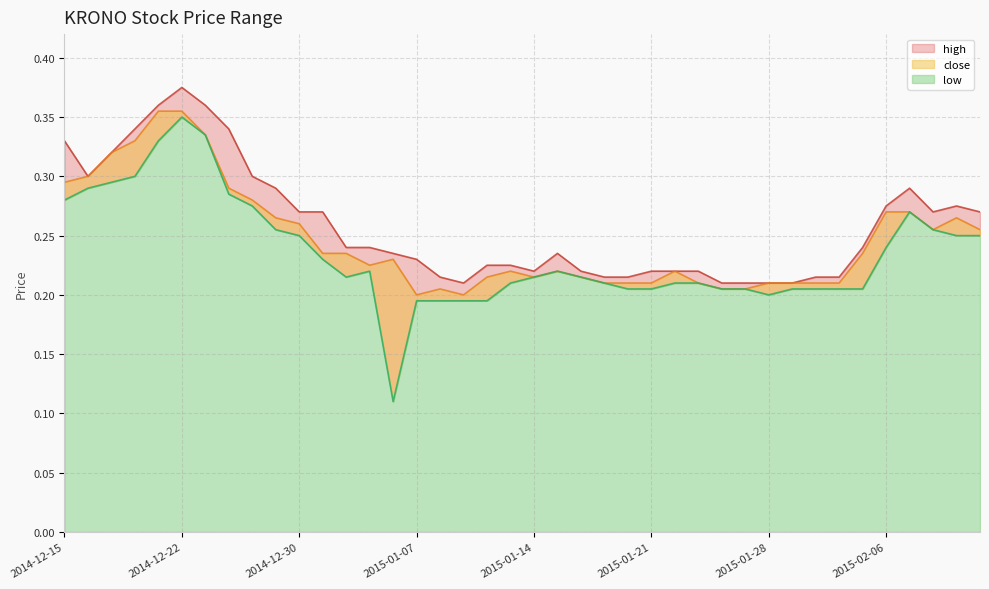

Which series changed the most between 2014-12-16 and 2014-12-24?

high